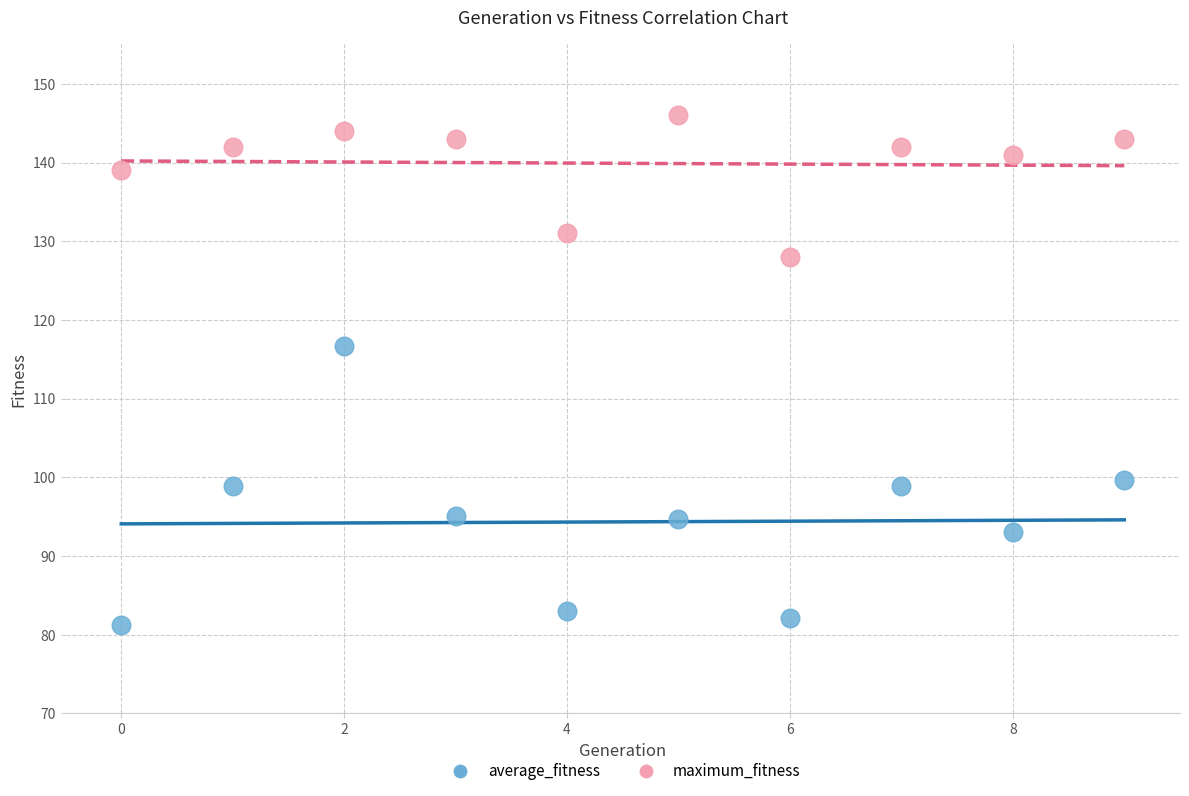

Which series has the largest Y range (max minus min)?

average_fitness